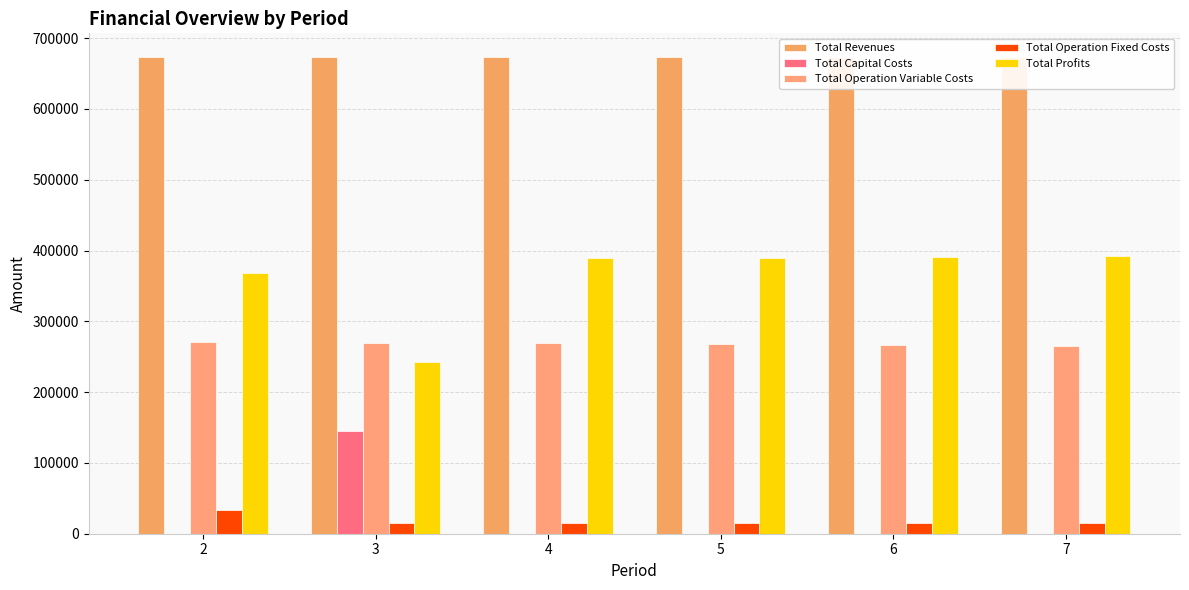

What is the spread (max minus min) of values at 4?

673157.4